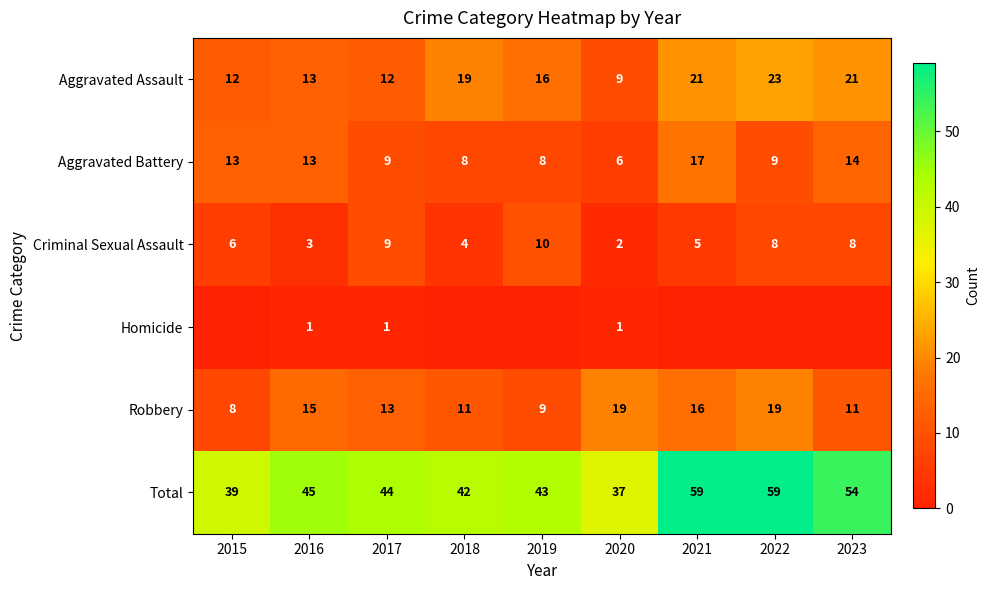

What is the approximate value of Aggravated Battery at 2020, to the nearest 10?

10